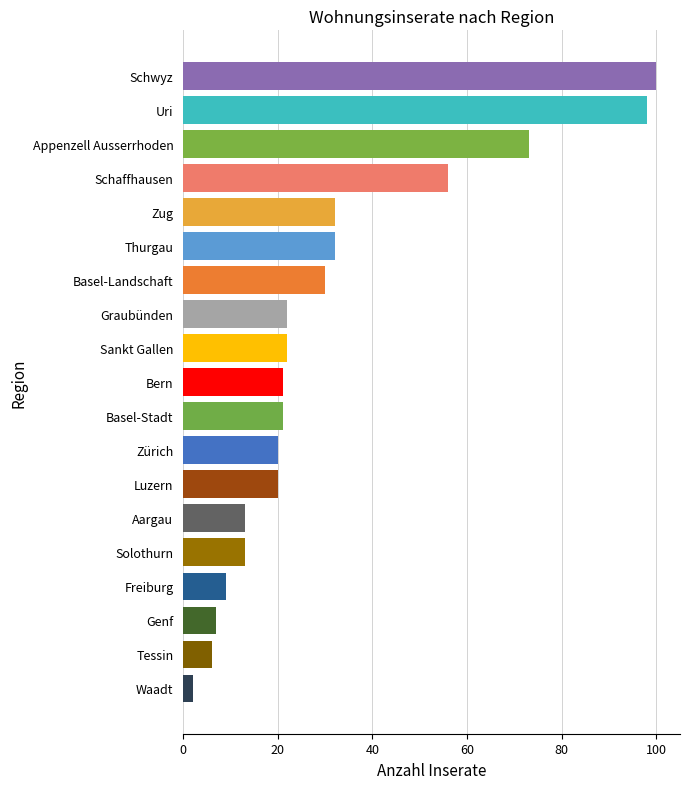

Which has a higher value, Graubünden or Genf?

Graubünden